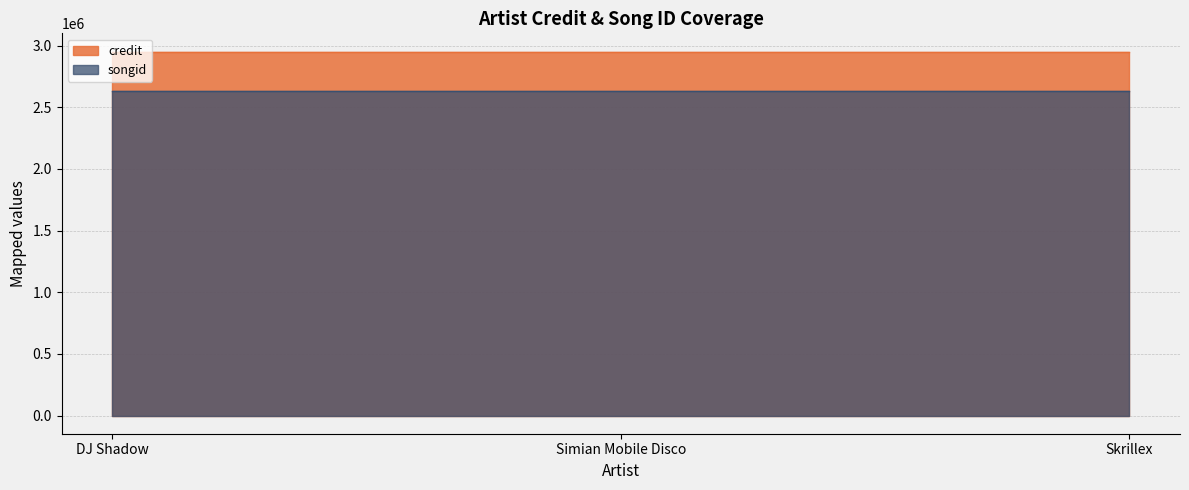

The credit series shows 1614276 at DJ Shadow. True or false?

False